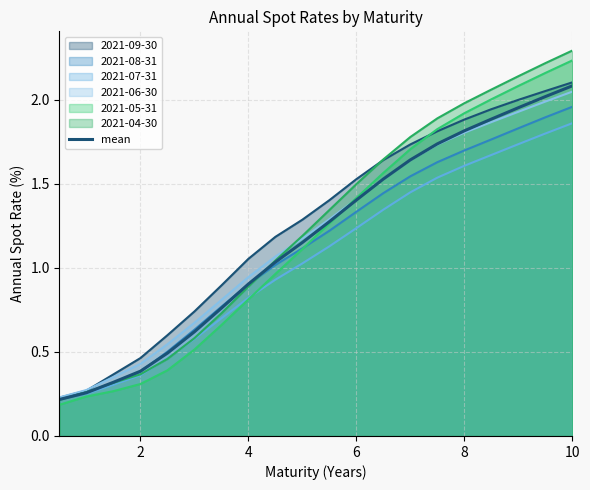

True or false: there are more than 1 points higher than both neighbors.

False